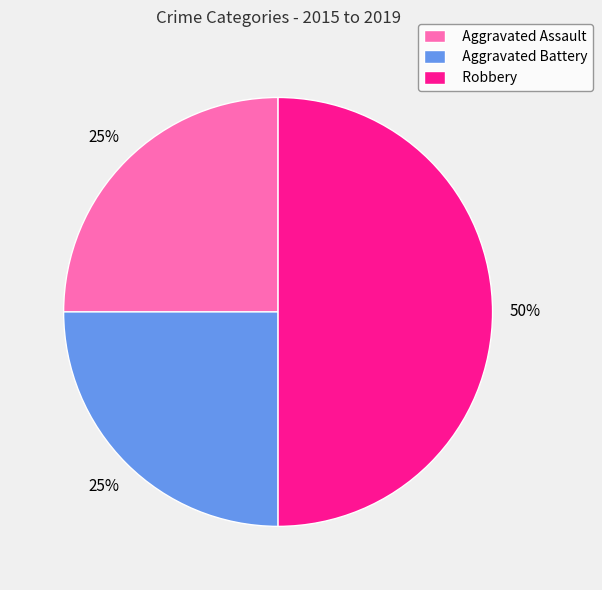

To the nearest percent, what is the combined percentage of Aggravated Assault and Robbery?

75%